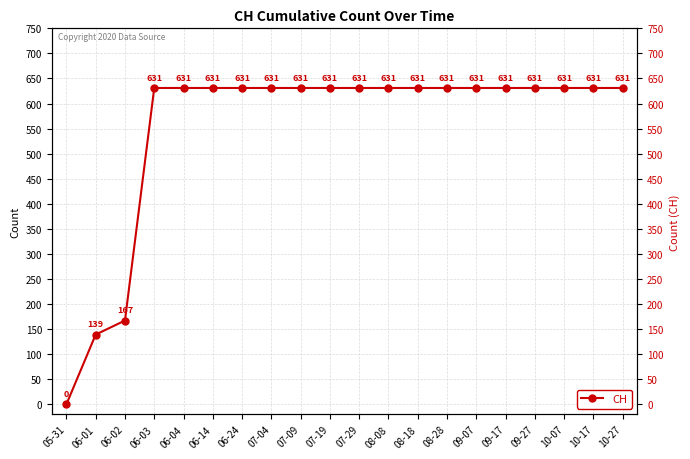

What is the label of the 12th point from the right?

07-09